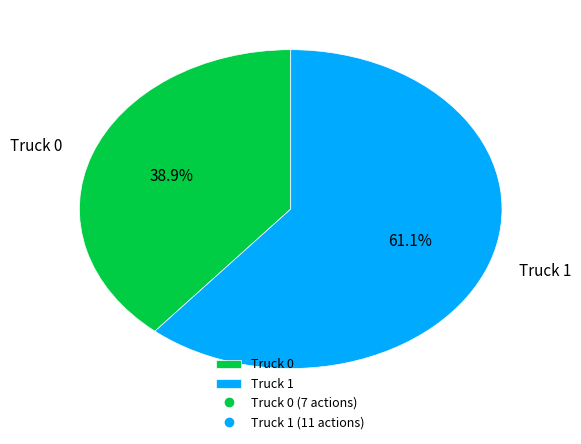

What is the largest slice in the pie chart?

Truck 1